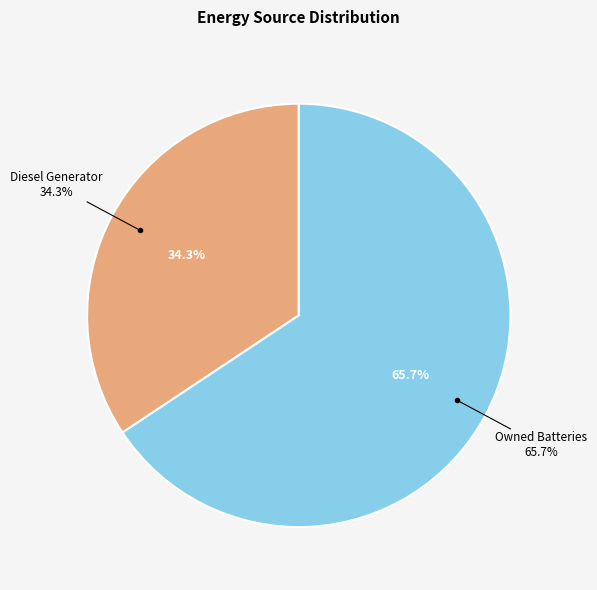

What is the largest slice in the pie chart?

Owned Batteries